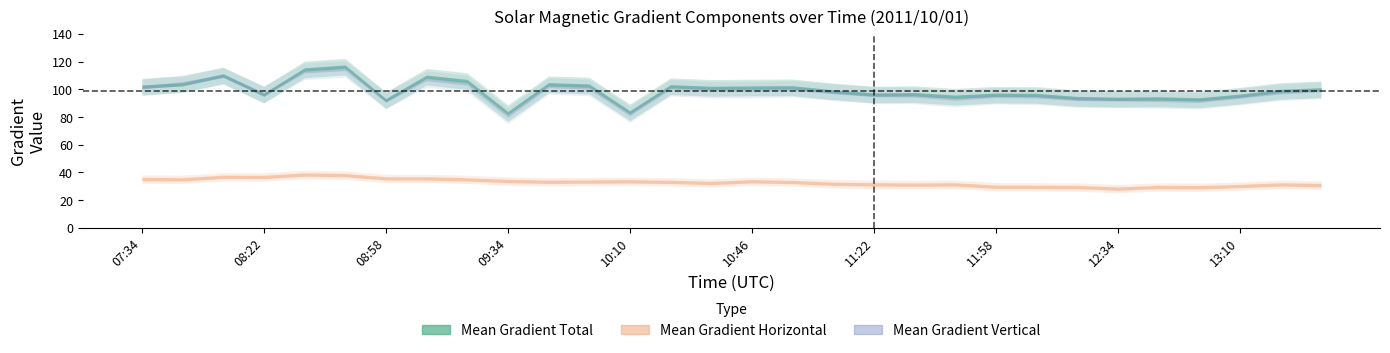

True or false: Mean Gradient Horizontal and Mean Gradient Total intersect in this chart.

False